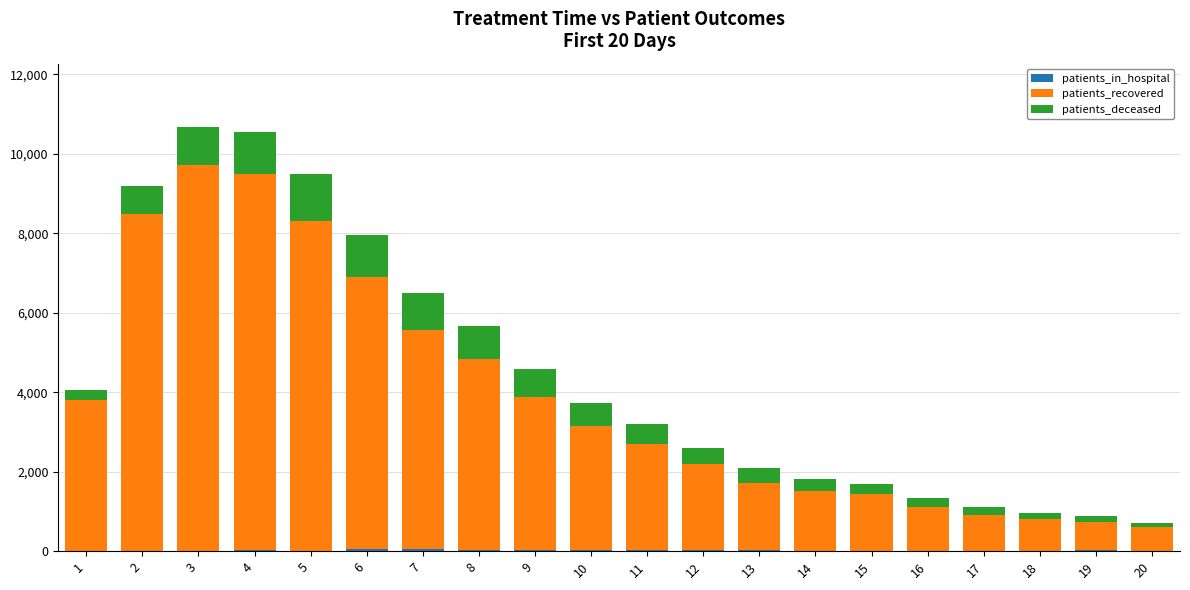

Are the bars grouped side by side (vs. stacked)?

No